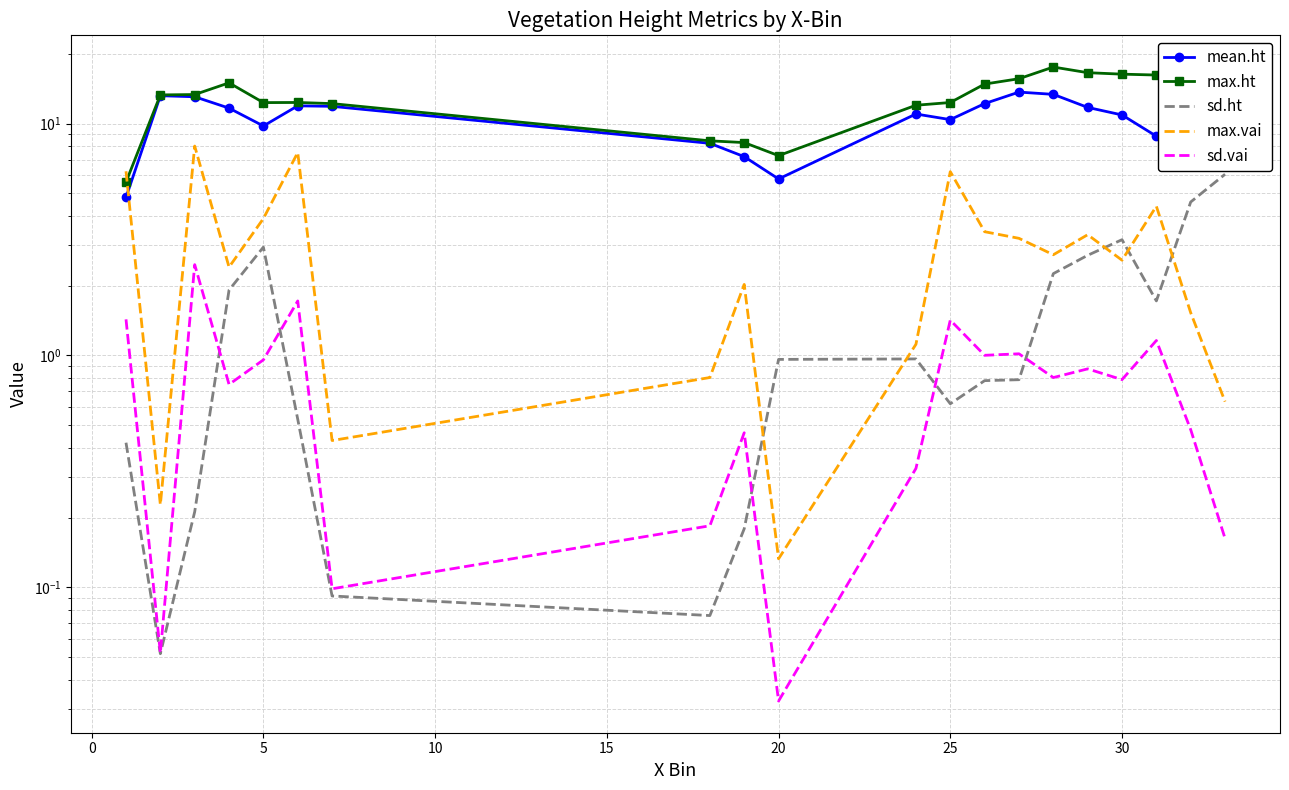

How many series are shown in this chart?

5